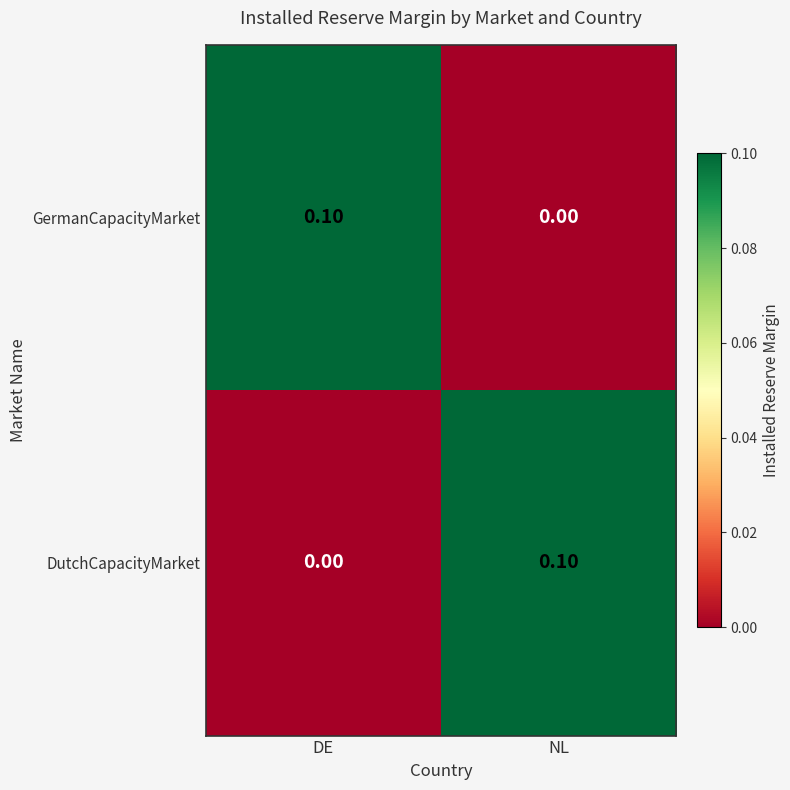

Rank the categories by DutchCapacityMarket value from lowest to highest.

DE, NL